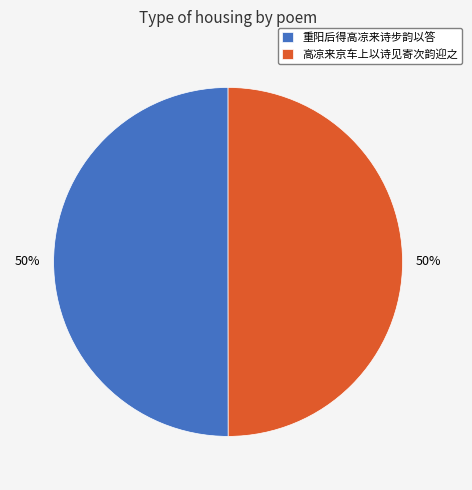

True or false: 重阳后得高凉来诗步韵以答 accounts for 62% of the total.

False